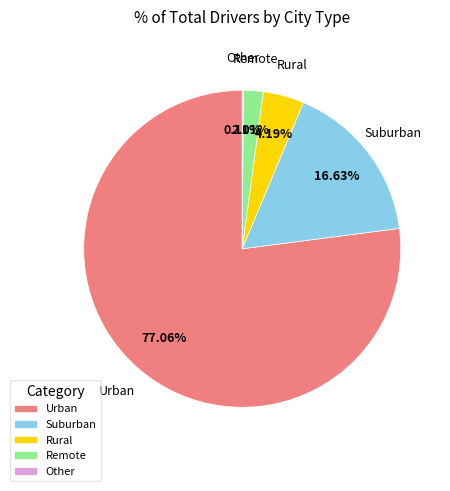

Combined, do Rural and Suburban account for over 50%?

No